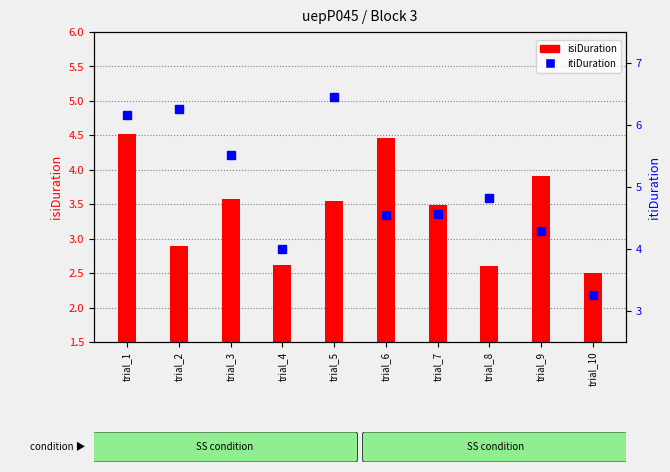

Reading left to right, list all the values displayed in this chart.

isiDuration: 4.5	2.9	3.6	2.6	3.6	4.5	3.5	2.6	3.9	2.5
itiDuration: 6.2	6.3	5.5	4.0	6.5	4.6	4.6	4.8	4.3	3.3